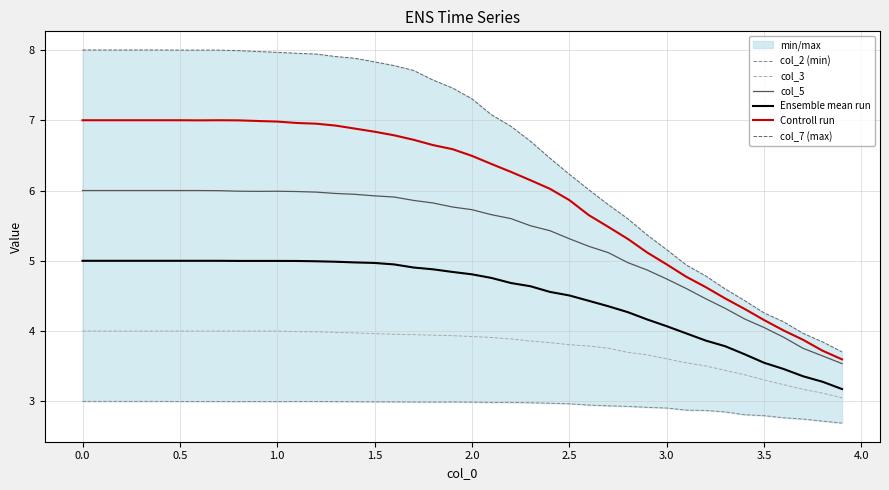

What is the lowest value of the Controll run series?

3.6